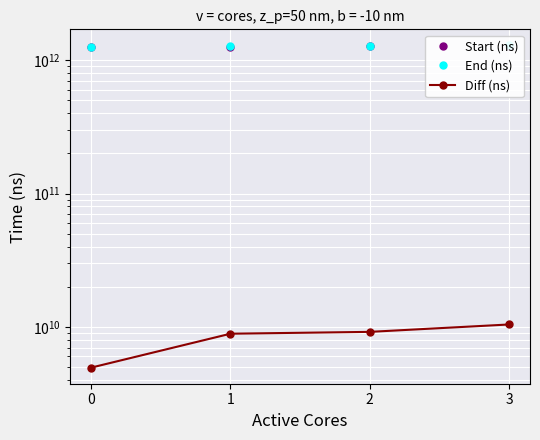

Which category has the highest value across all series?

3